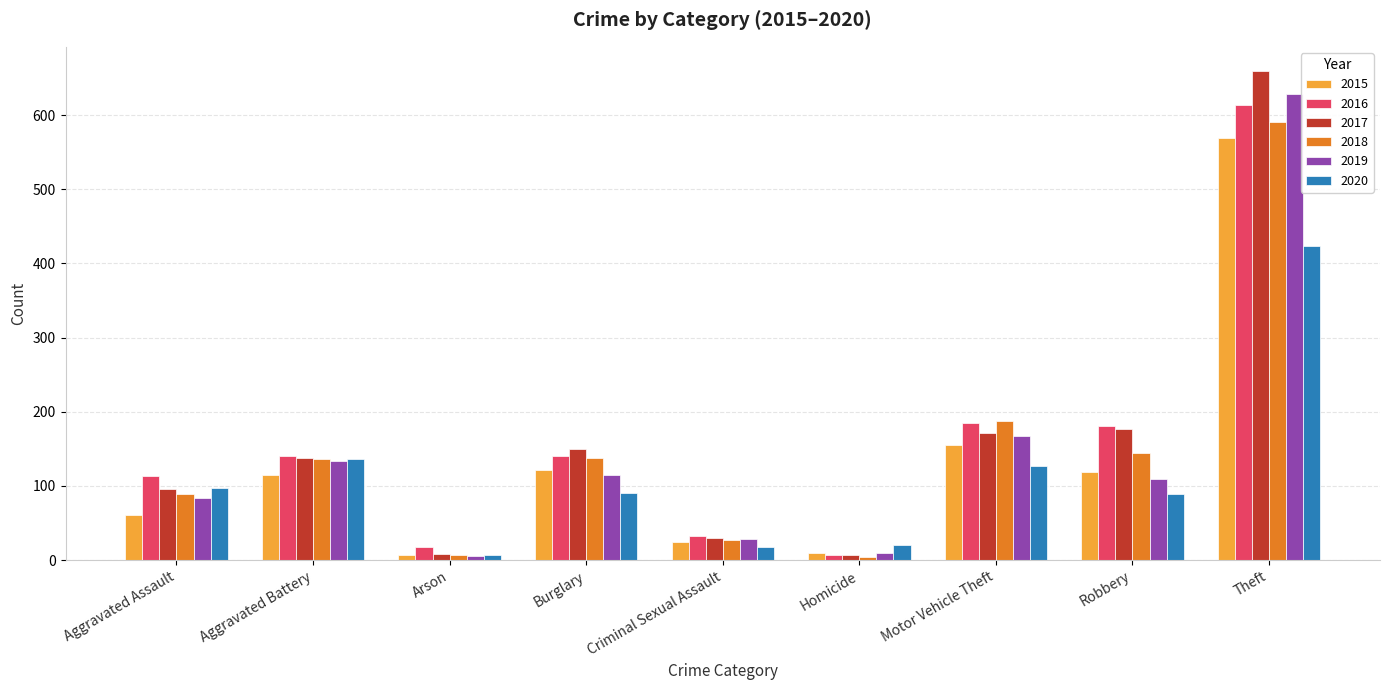

At which category is the sum across all series the highest?

Theft